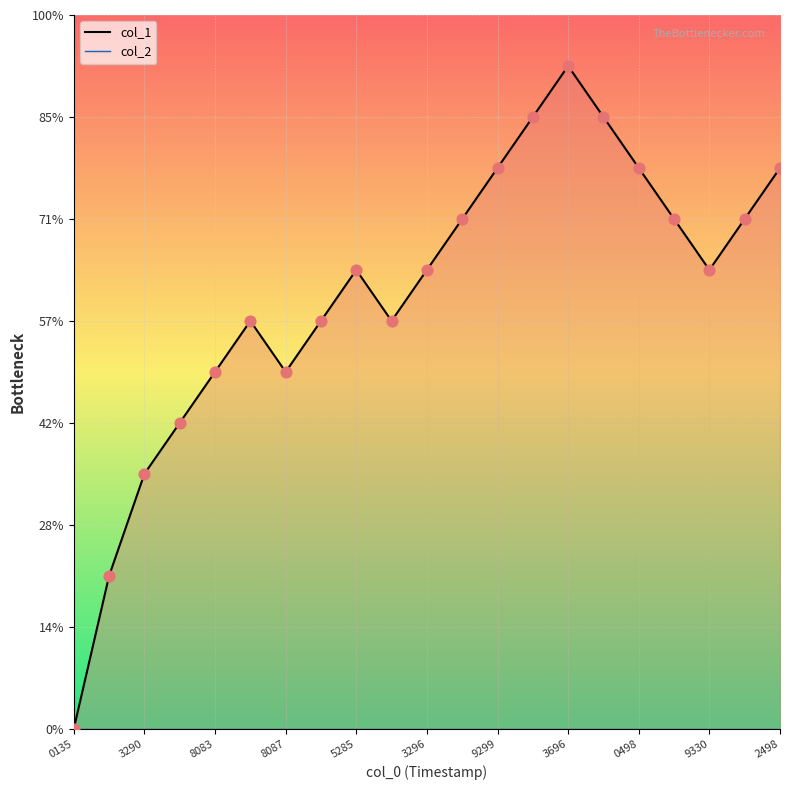

Which series contains the highest Y value?

col_1 line